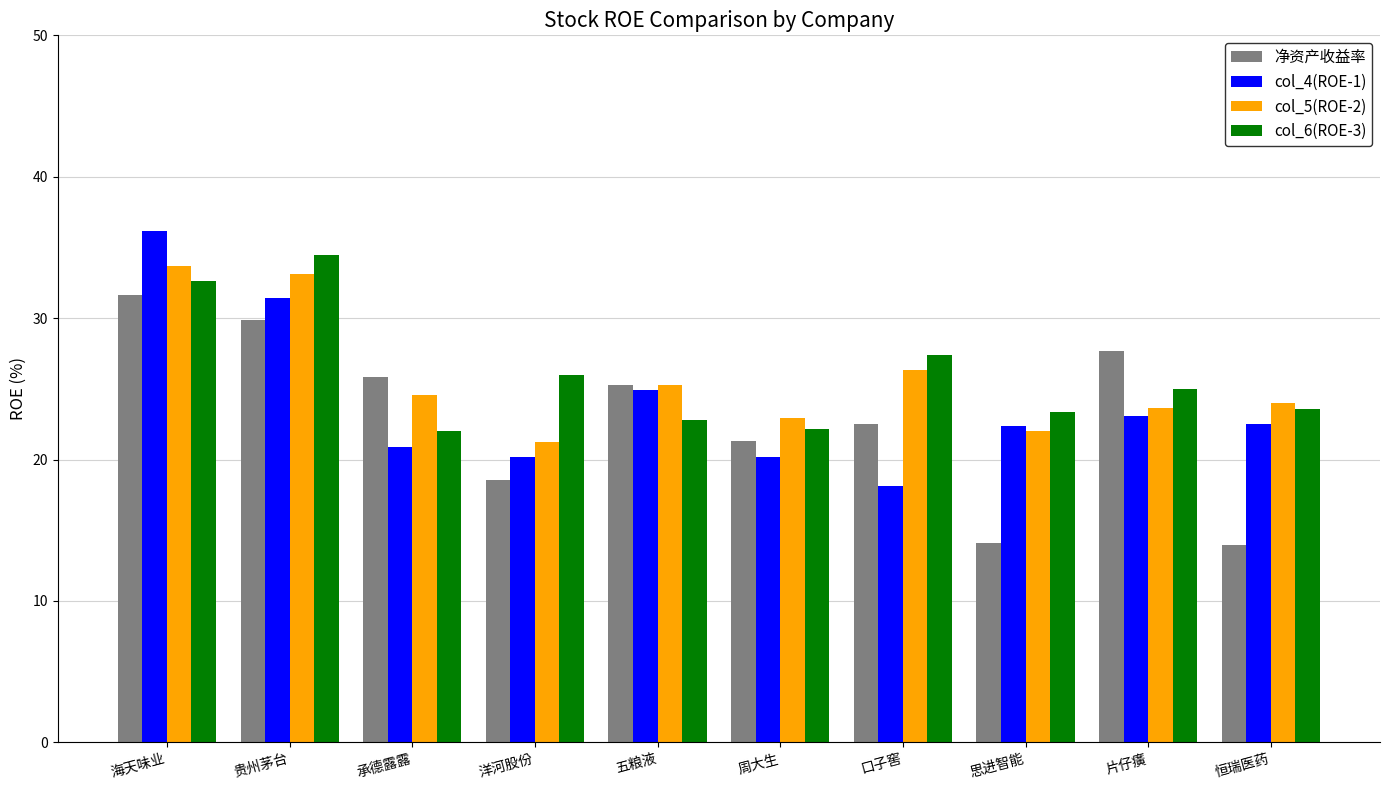

What is the label of the 2nd bar from the left?

贵州茅台